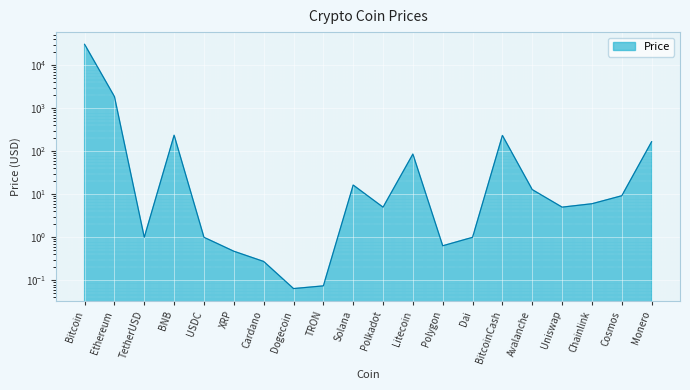

Rank the categories by value from highest to lowest.

Bitcoin, Ethereum, BNB, BitcoinCash, Monero, Litecoin, Solana, Avalanche, Cosmos, Chainlink, Uniswap, Polkadot, TetherUSD, USDC, Dai, Polygon, XRP, Cardano, TRON, Dogecoin